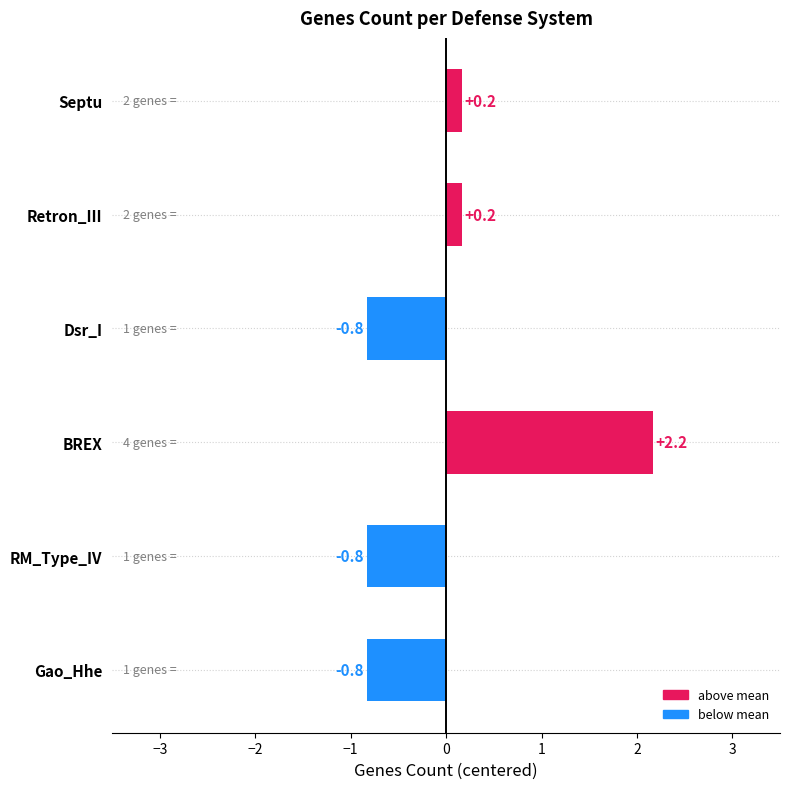

At which category does the chart reach its peak across all series?

BREX